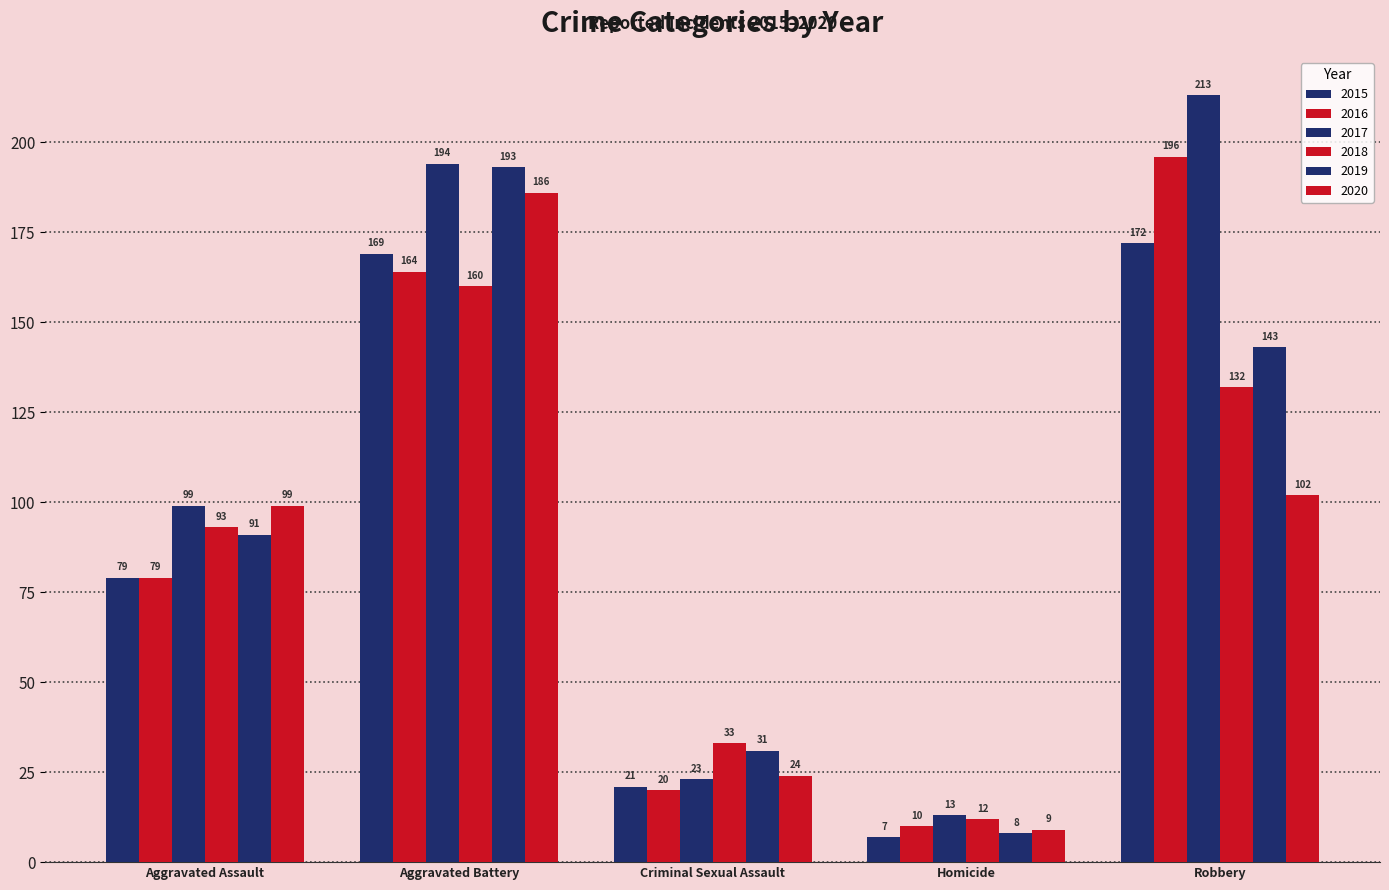

At which label is 2019 closest to 100?

Aggravated Assault